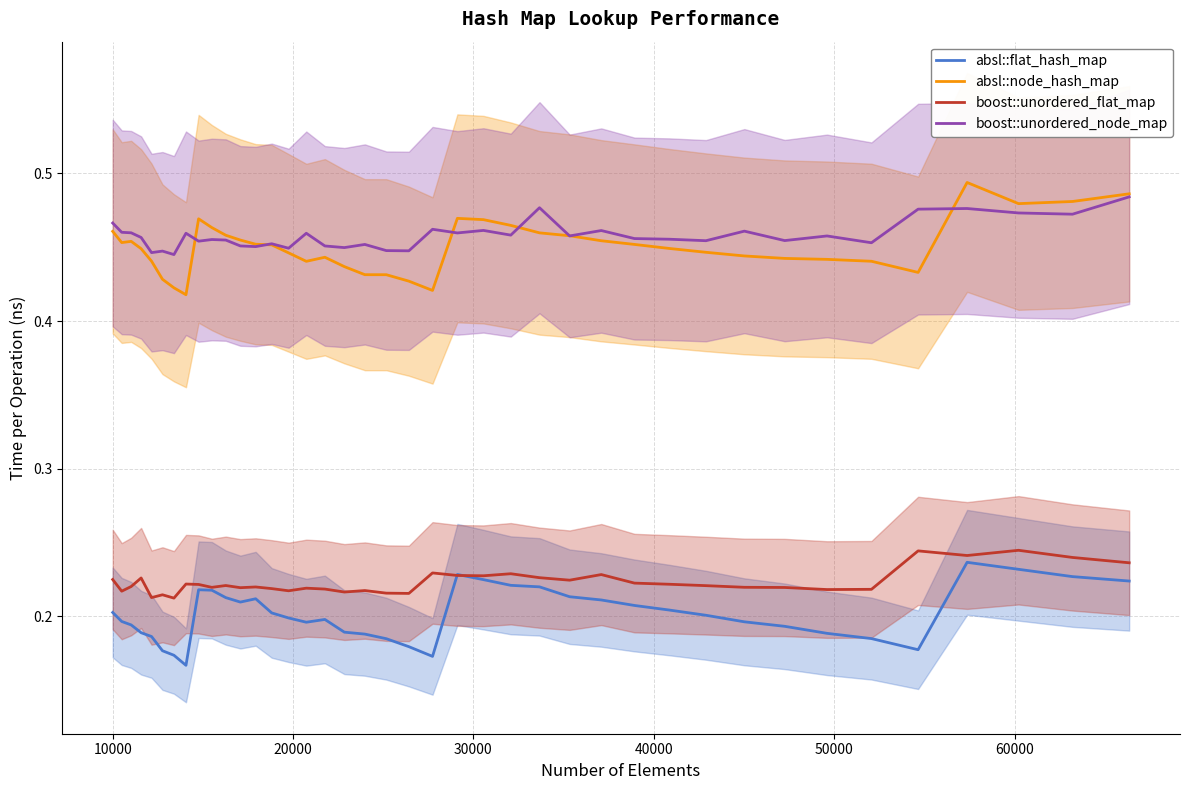

Which series has the largest range (max minus min)?

absl::node_hash_map